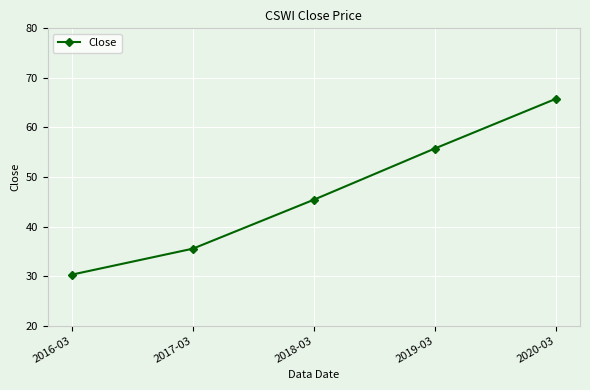

What is the sum of the values at 2019-03 and 2020-03?

121.5